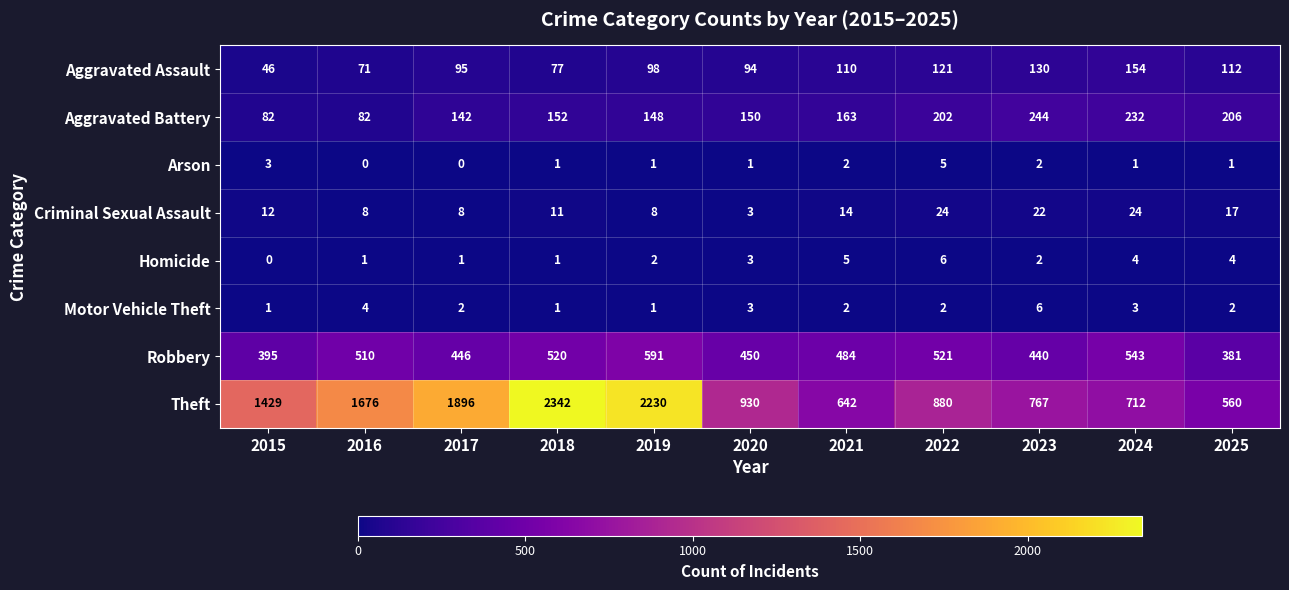

The value of Motor Vehicle Theft at 2017 is 1. True or false?

False